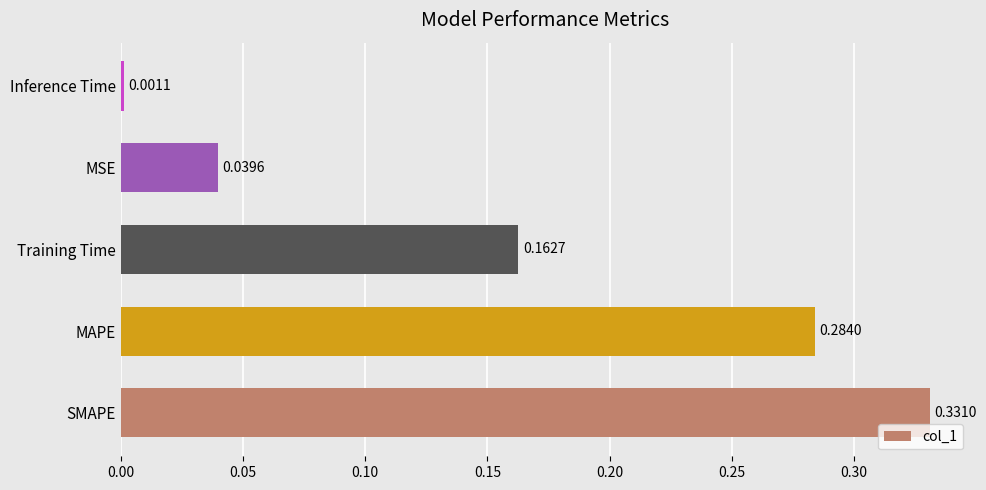

At which label is the value closest to 0?

Inference Time